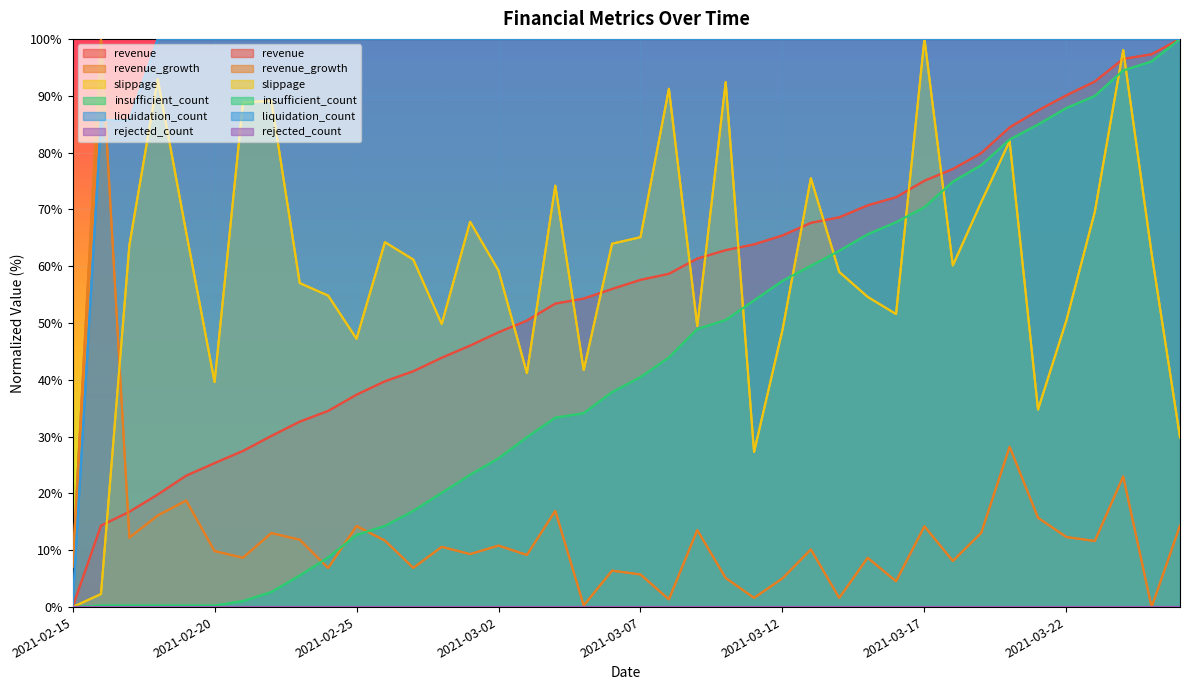

What position from the left is 2021-03-15?

29